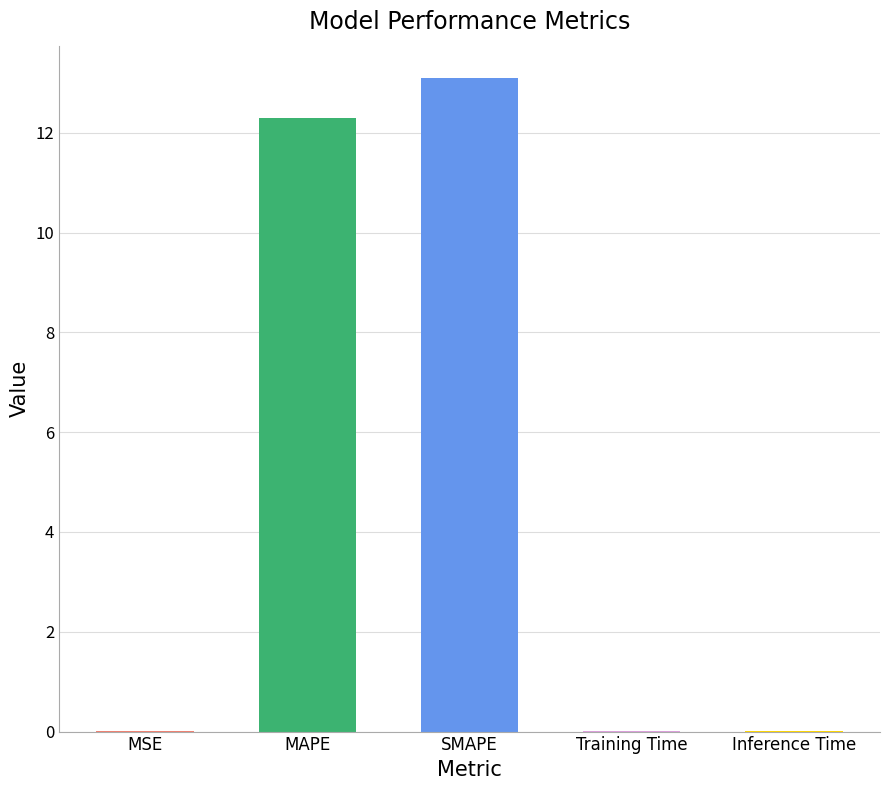

At which category does the chart reach its peak across all series?

SMAPE